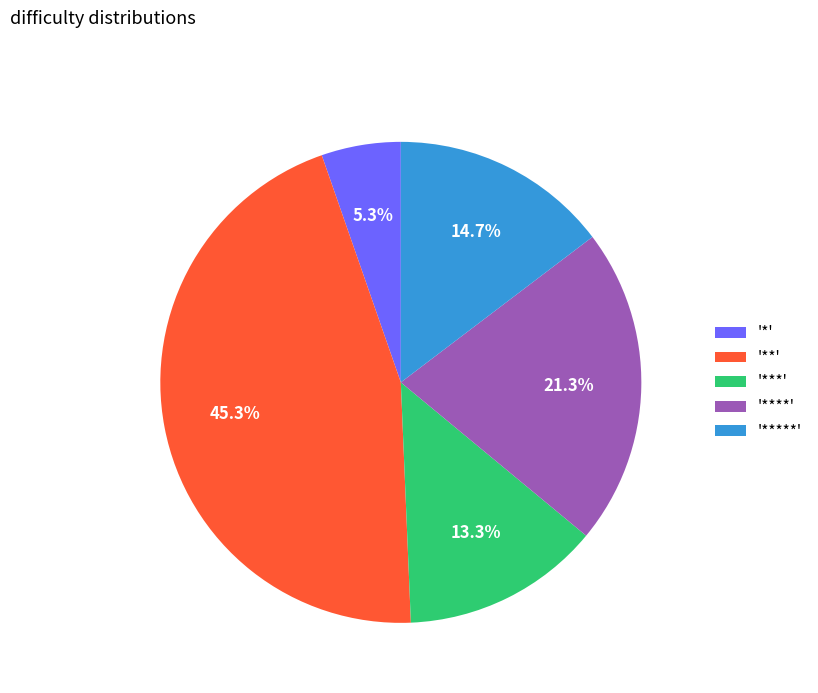

How many segments does this pie chart have?

5